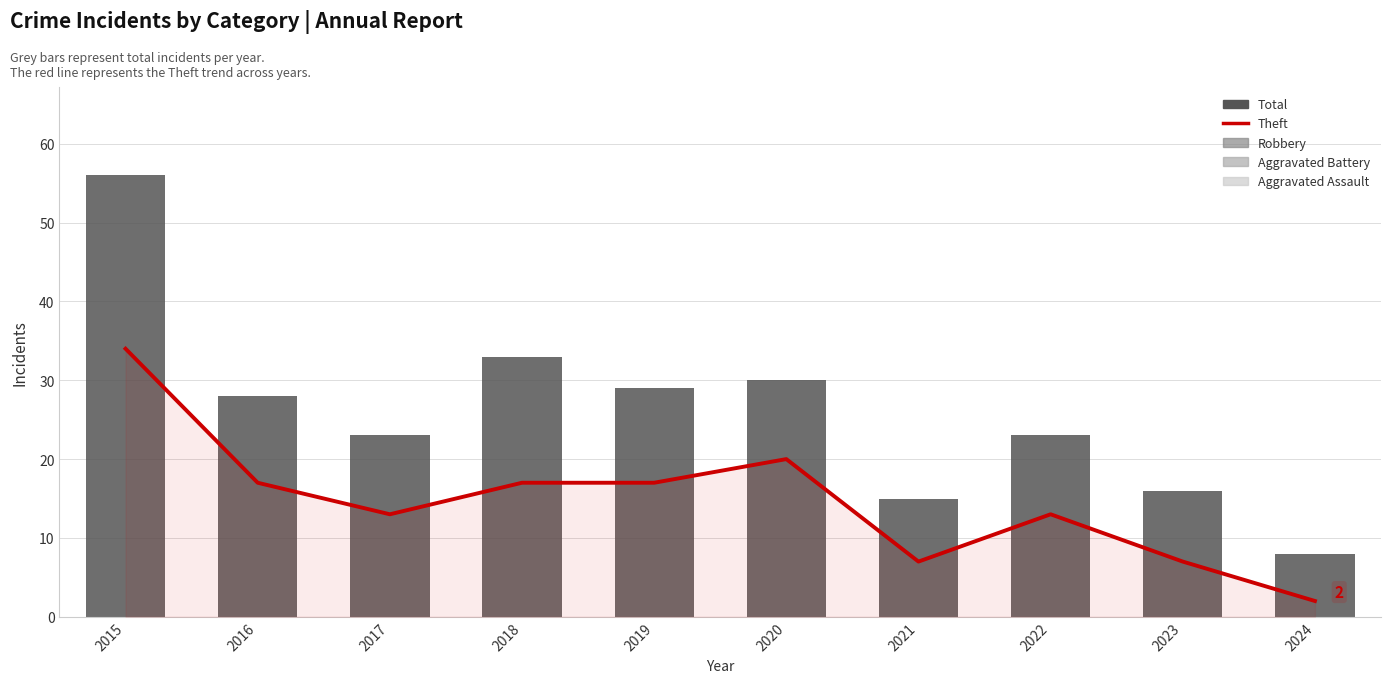

What is the difference between the maximum and minimum values in the Theft series?

32